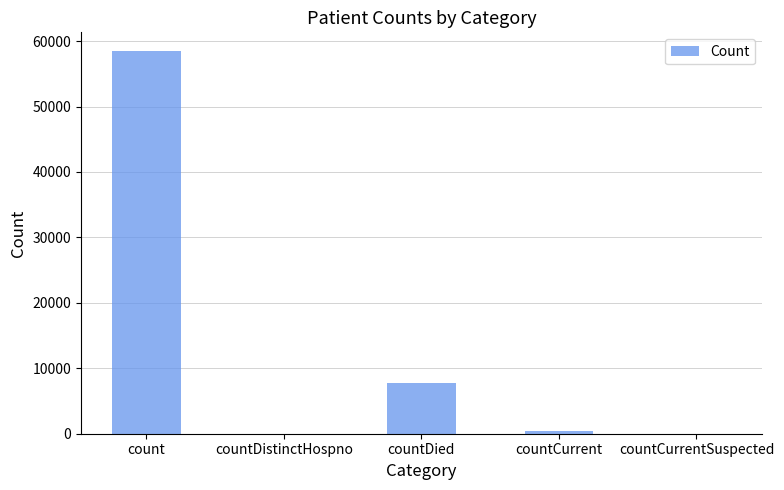

Are the bars horizontal?

No